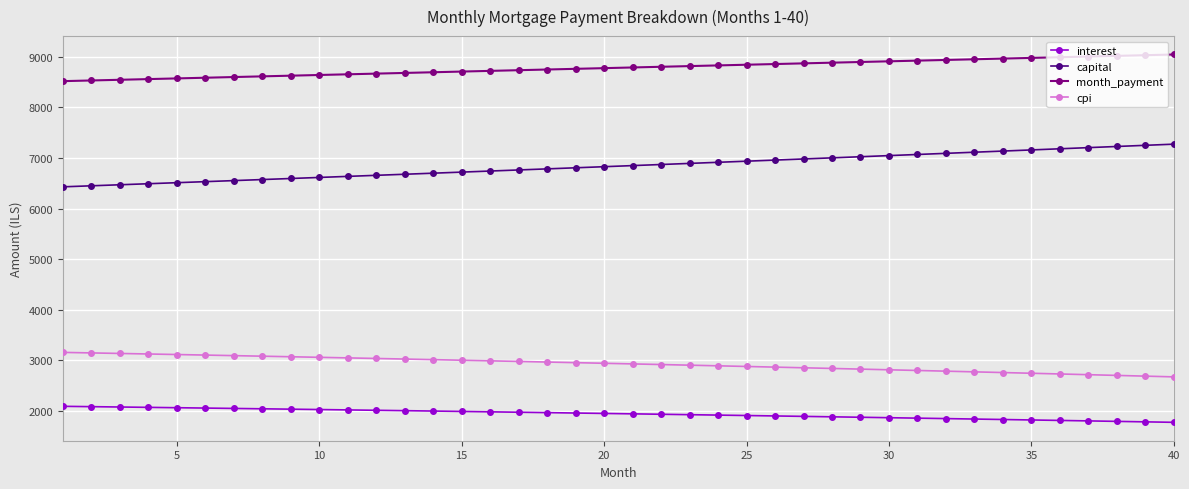

What is the value of the month_payment point at the 29th from the left?

8899.3